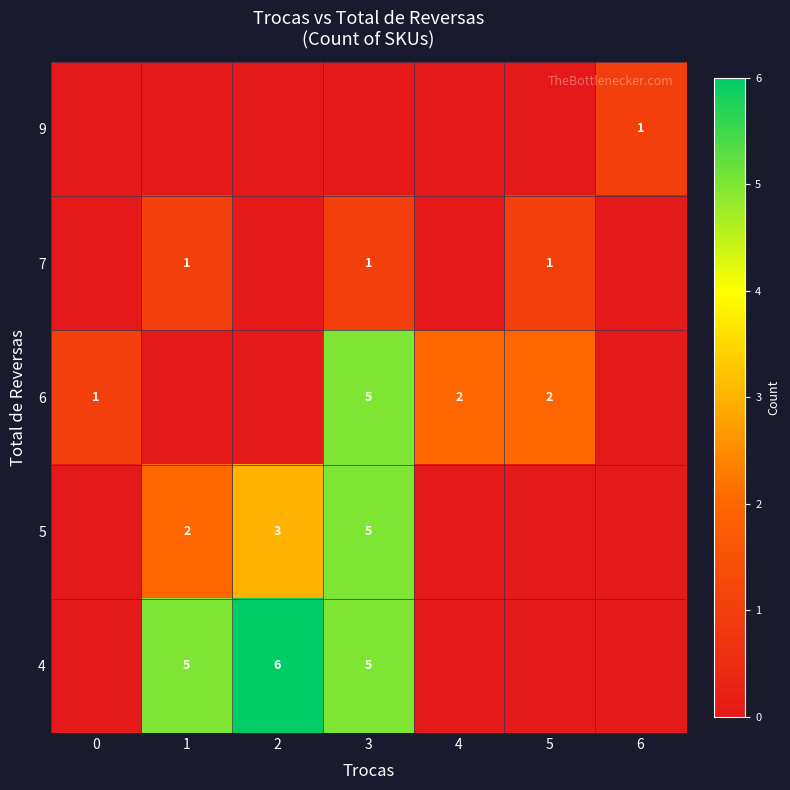

Rank the categories by row_4 value from highest to lowest.

2, 1, 3, 0, 4, 5, 6